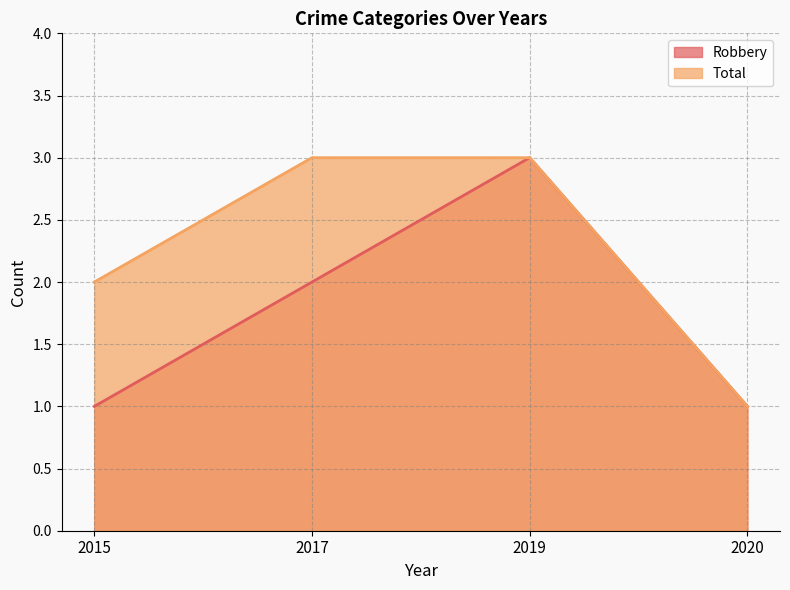

Does the chart have visible grid lines?

Yes